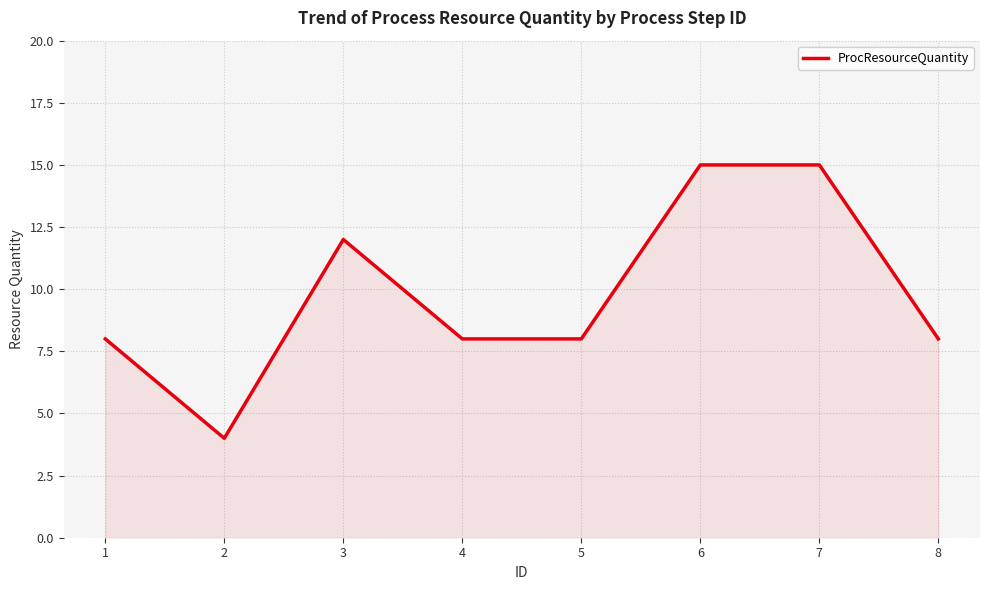

The chart shows a value of 15 at 6. True or false?

True